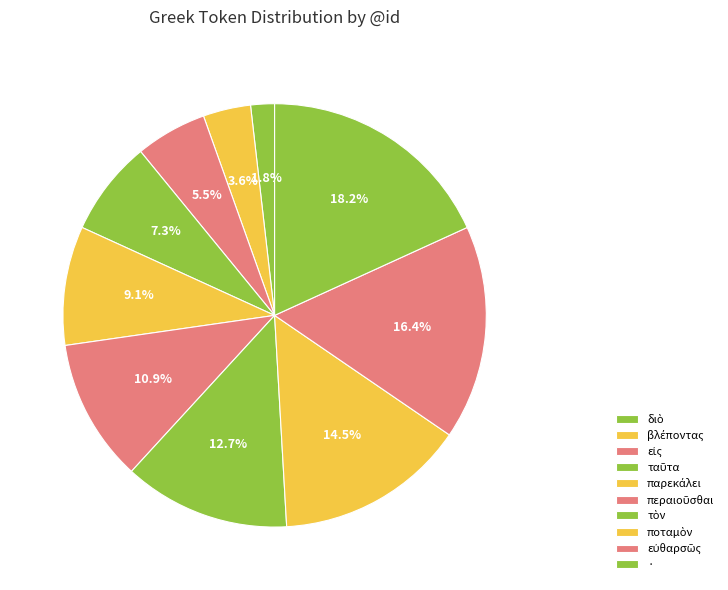

What is the ratio of the value at διὸ to the value at βλέποντας?

0.5